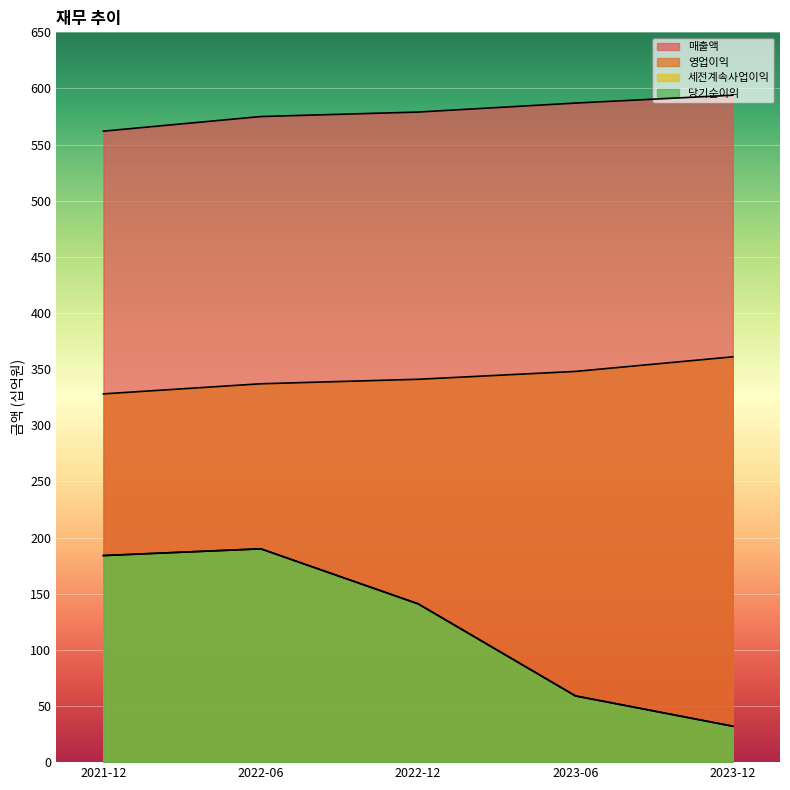

What is the value of the 세전계속사업이익 point at the 3rd from the left?

141